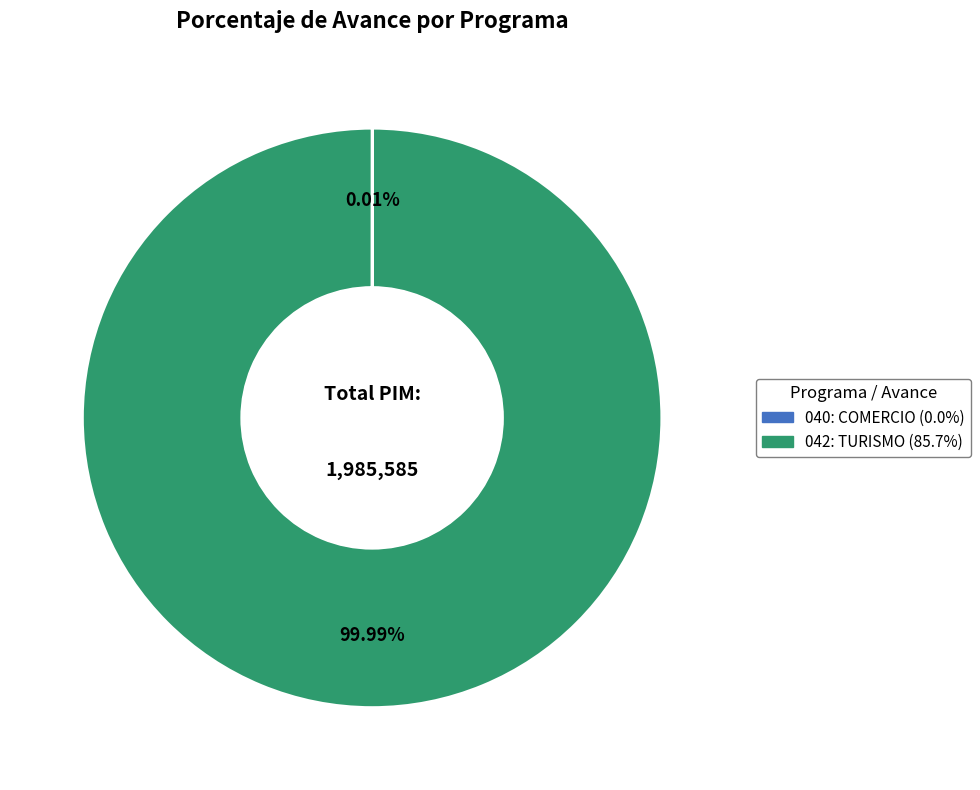

What is the largest slice in the pie chart?

042: TURISMO